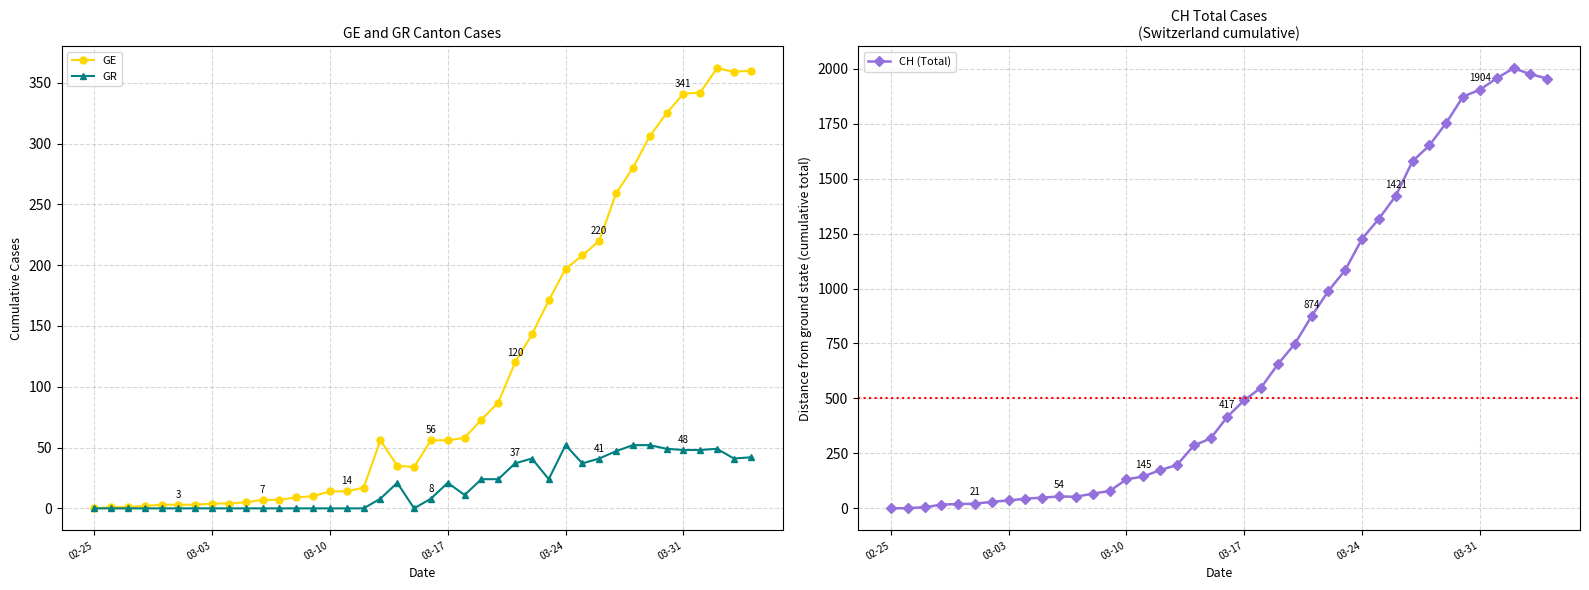

What is the highest value of the CH (Total) series?

2002